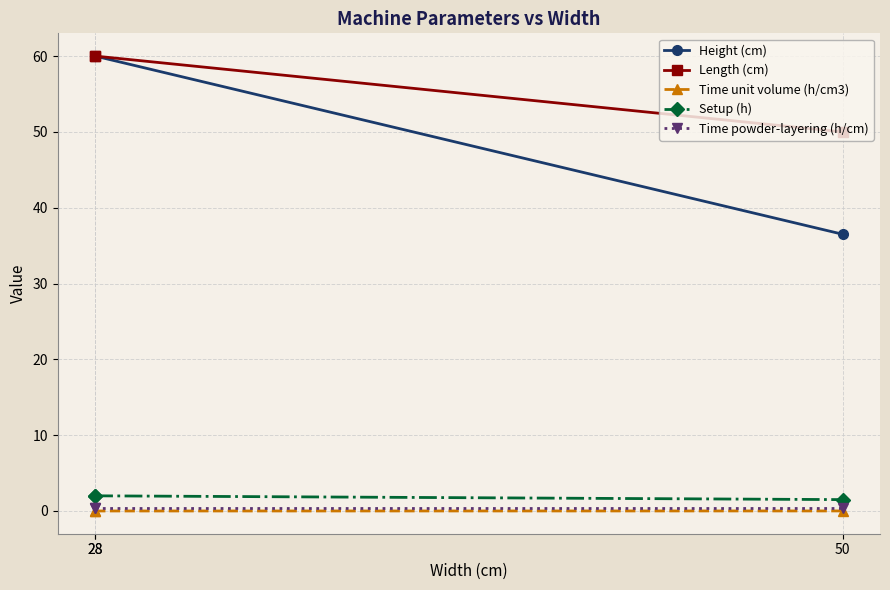

What are all the series names shown in the legend?

Height (cm), Length (cm), Time unit volume (h/cm3), Setup (h), Time powder-layering (h/cm)